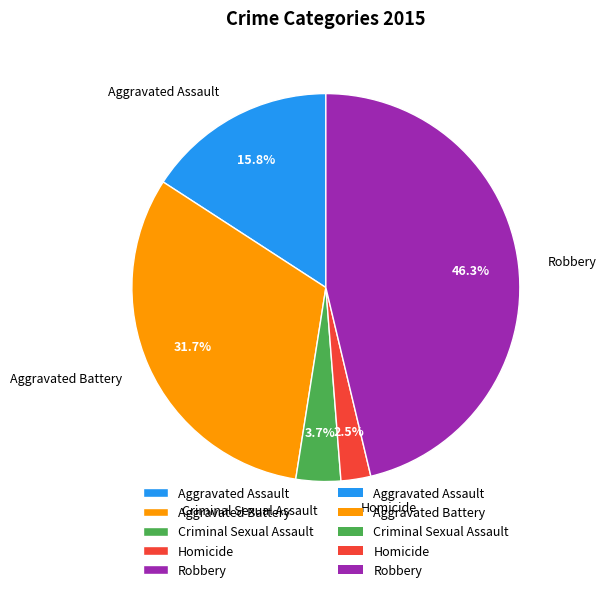

Is Aggravated Battery the majority of the pie?

No